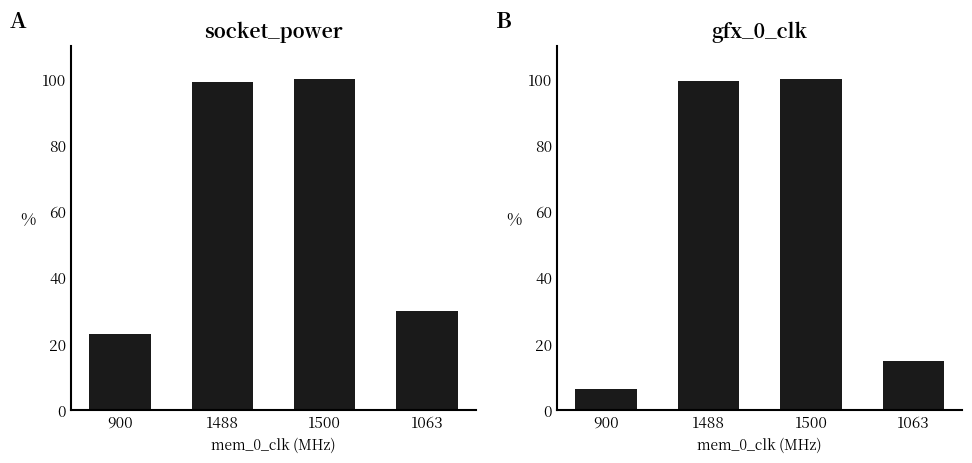

How many distinct data groups are displayed?

2